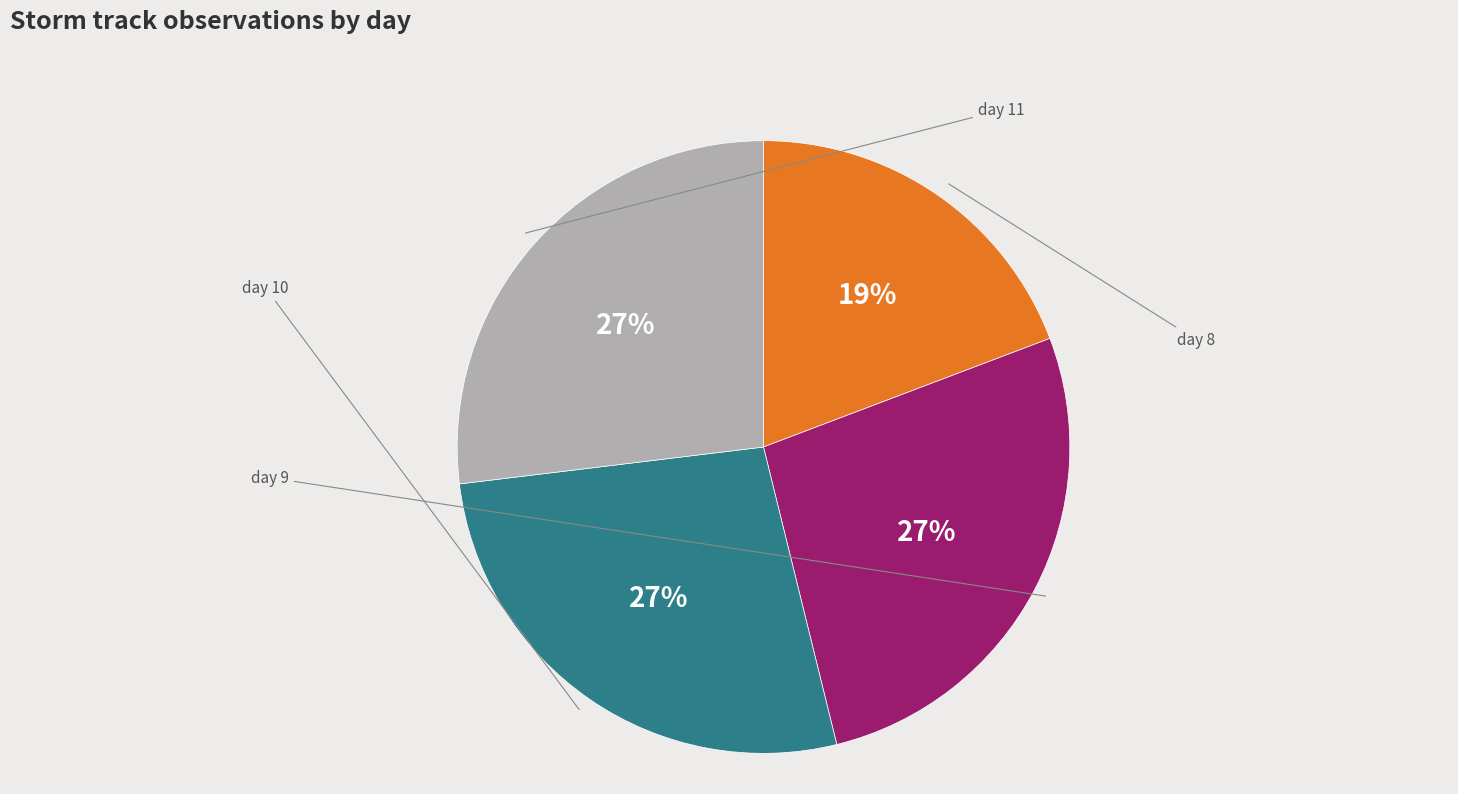

Does any single category account for the majority?

No